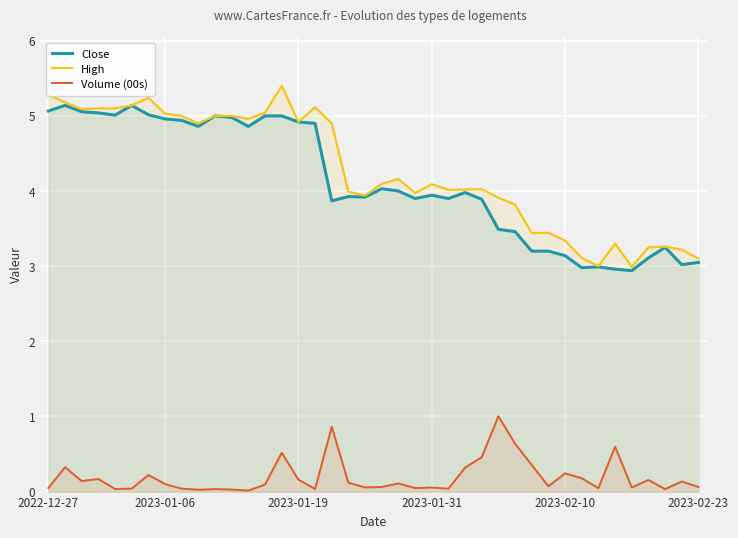

What is the average value of the High series?

4.3